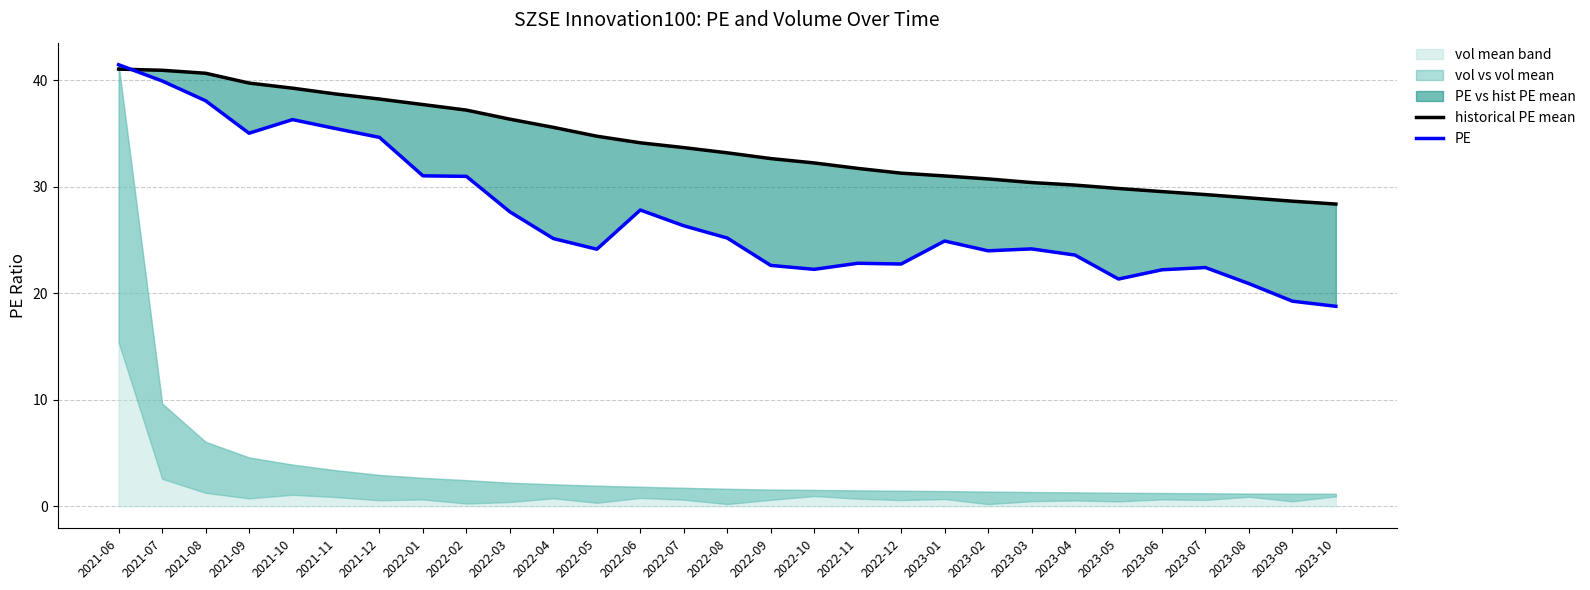

Between 2022-06 and 2023-04, which series saw the biggest shift?

PE